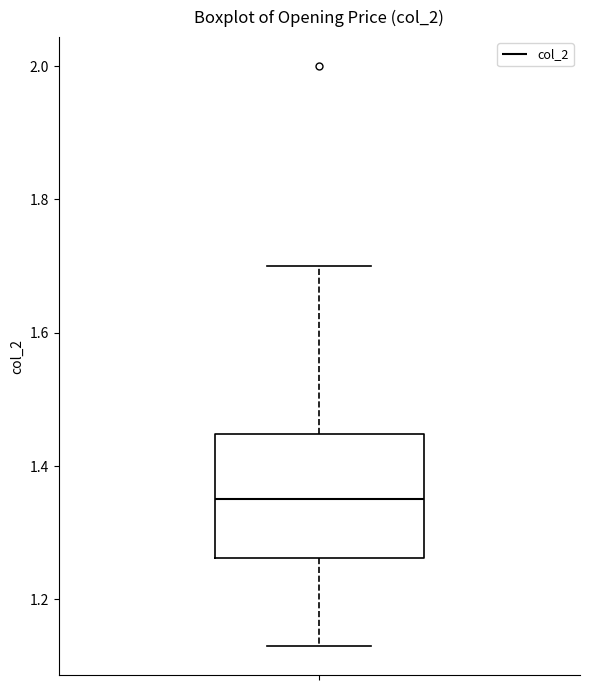

Where is the lower edge of the box on the y-axis? The values are not printed on the chart, so give them approximately, as read against the axis.

1.26